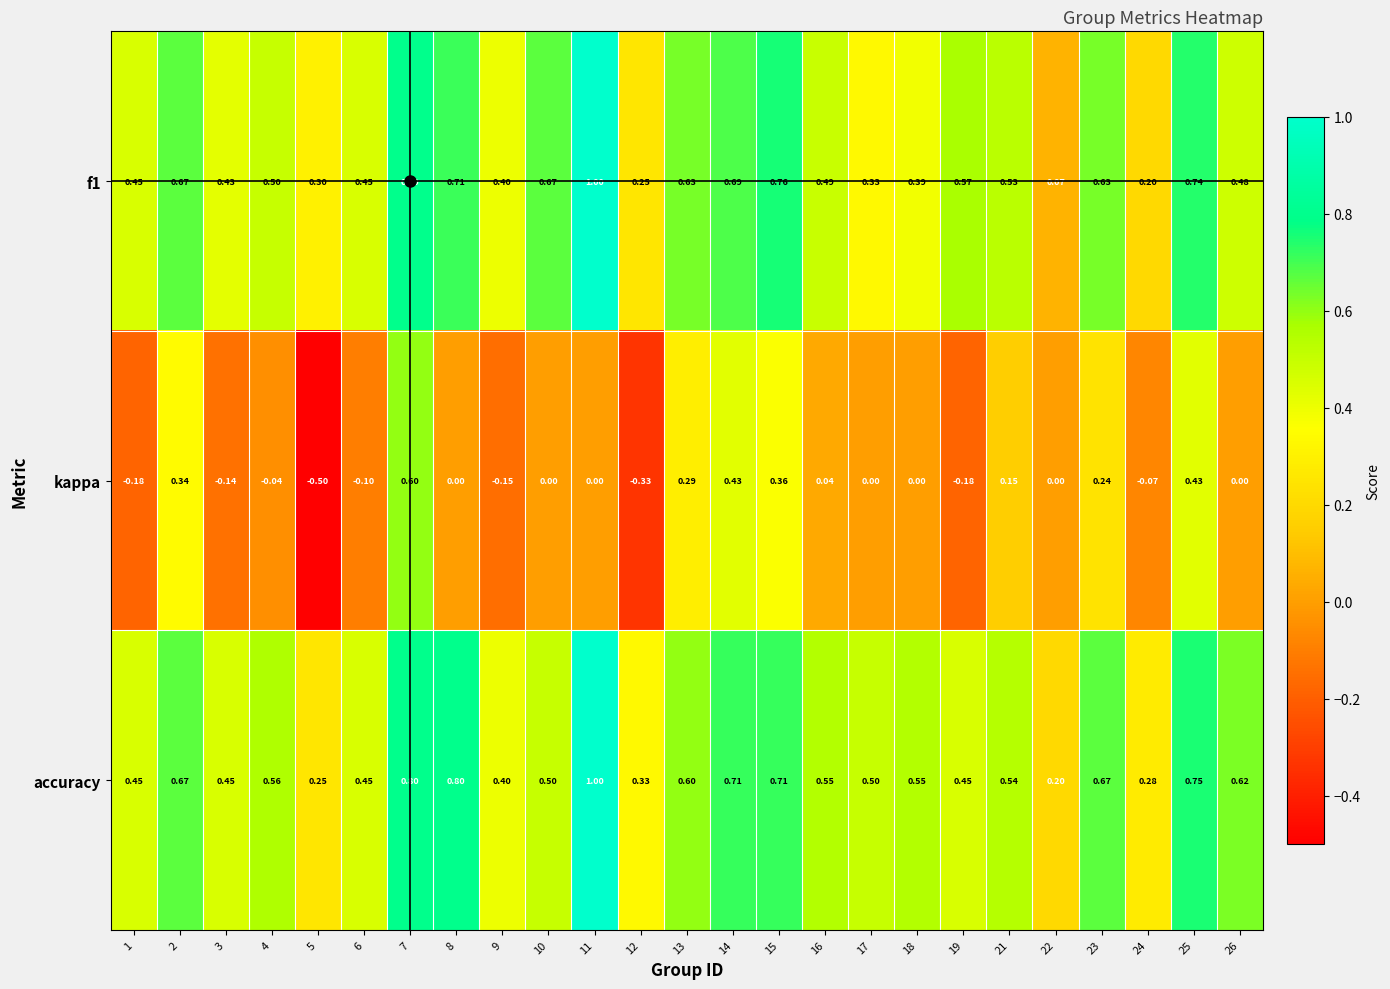

What is the spread (max minus min) of values at 9?

0.6